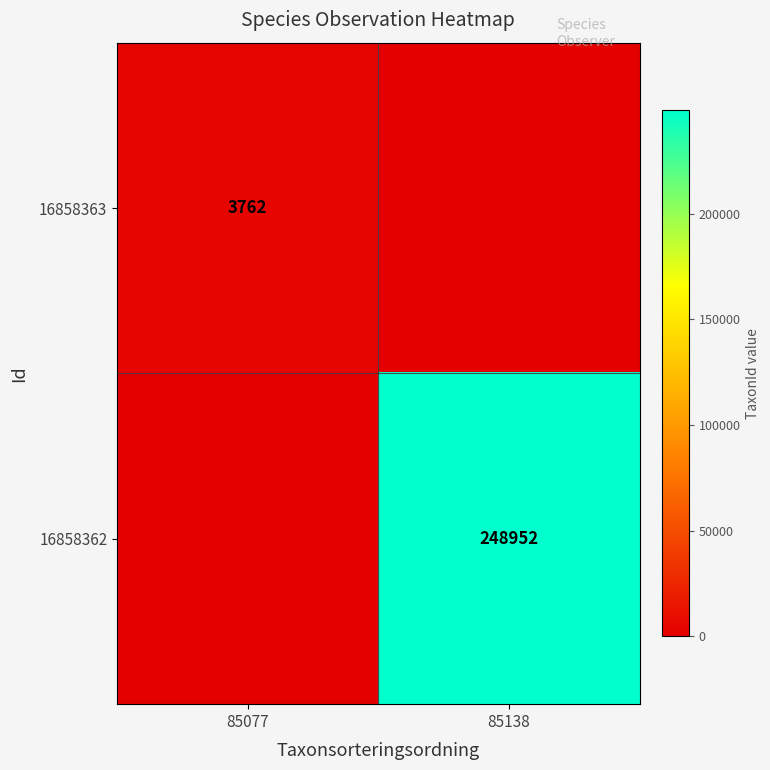

The 16858363 series shows 3762 at 85077. True or false?

True